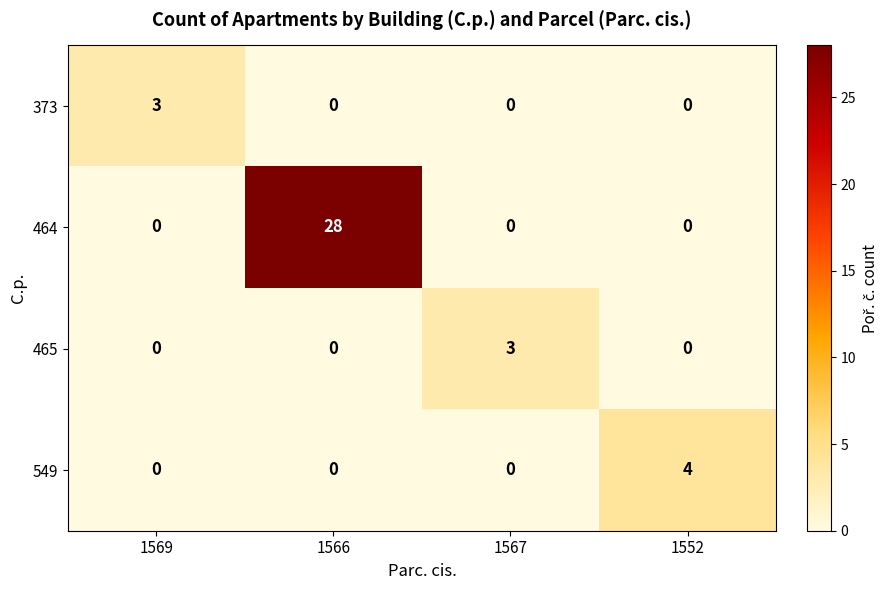

What is the difference between the 464 values at 1567 and 1566?

28